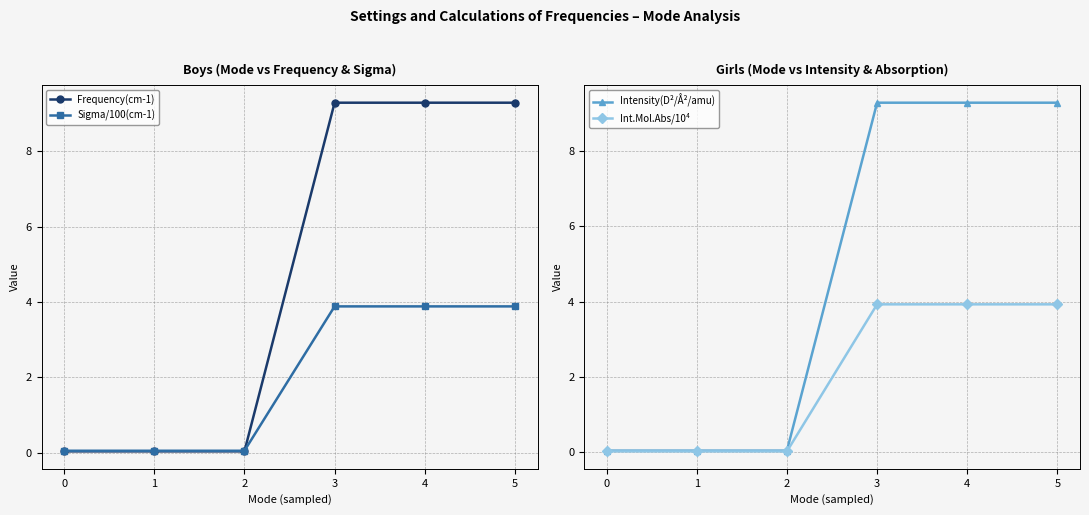

Which series has the largest range (max minus min)?

Frequency(cm-1)